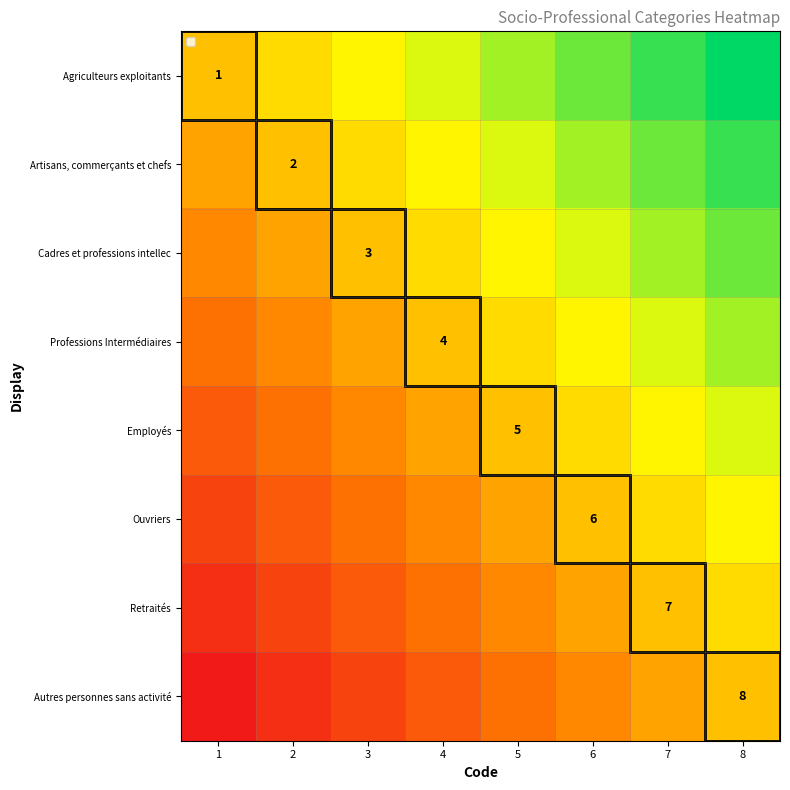

What is the spread (max minus min) of values at 7?

0.5